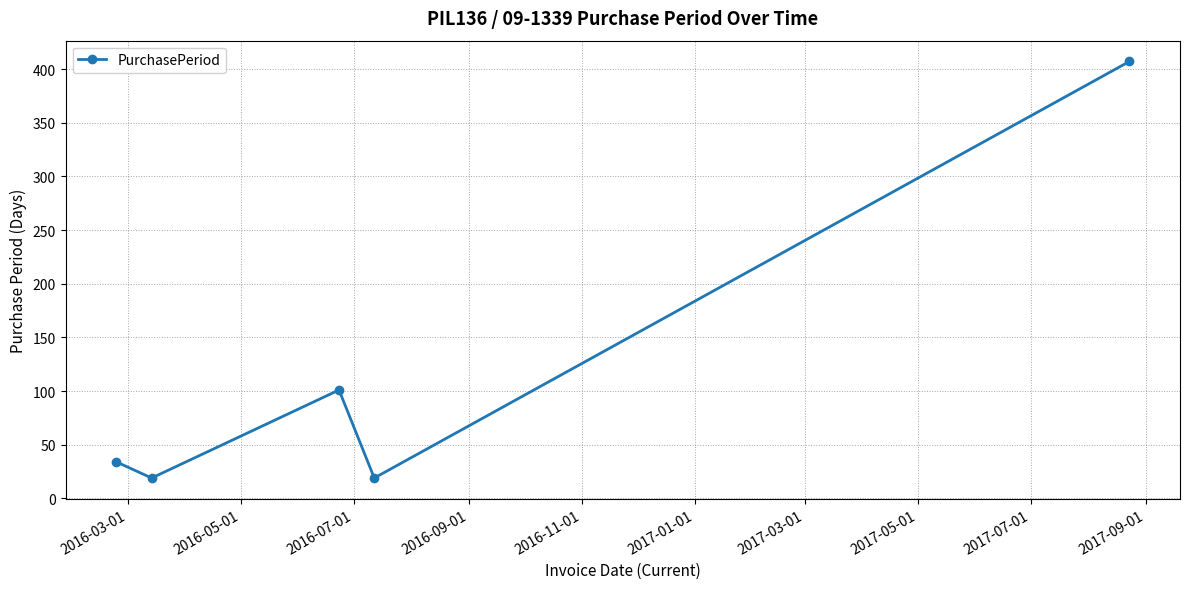

What is the minimum value shown in the chart?

19